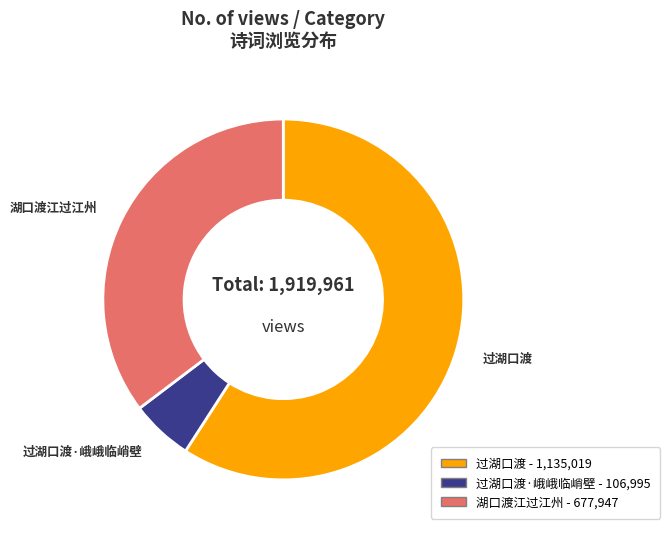

Count the number of slices in the pie.

3